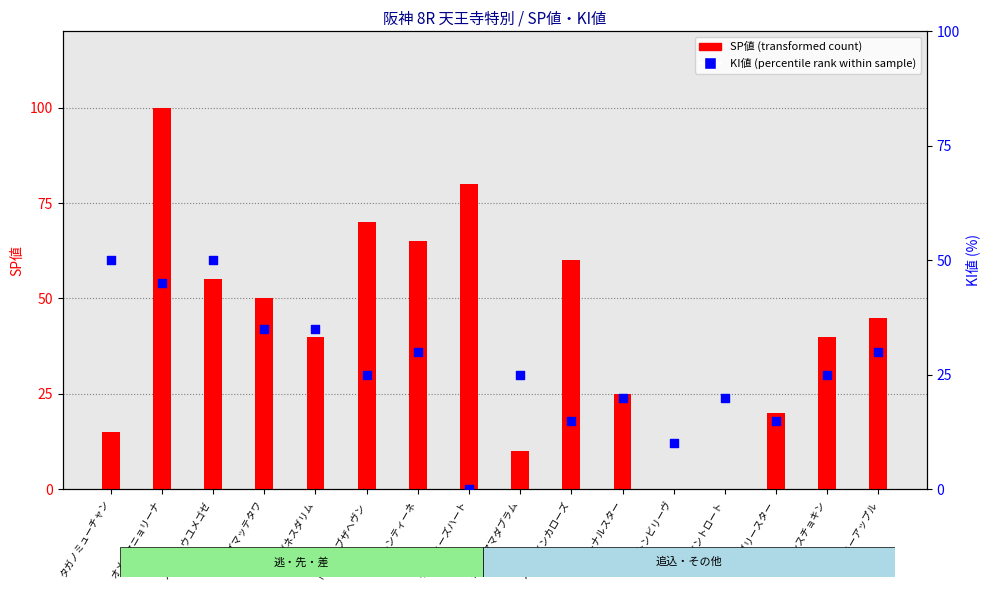

Which series has the largest total across all categories?

SP値